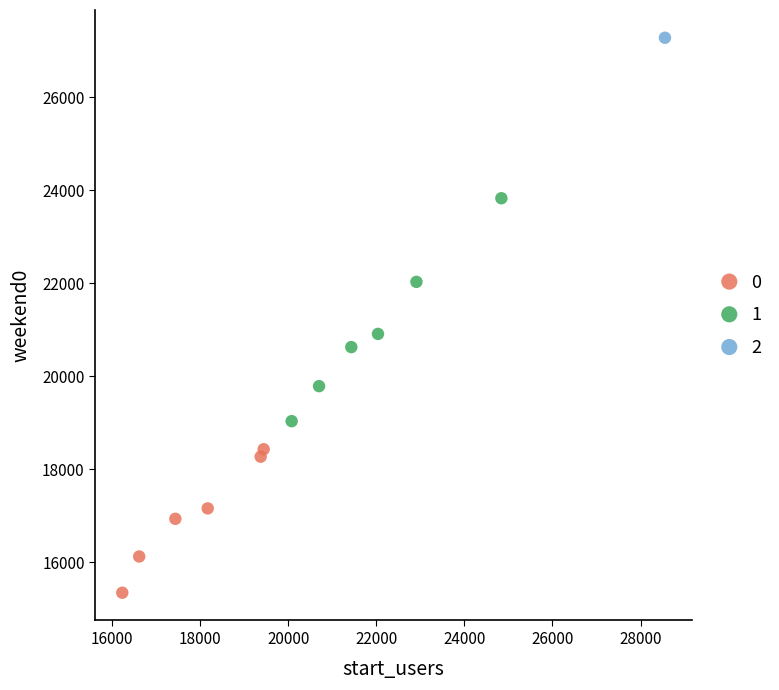

What are all the series names shown in the legend?

0, 1, 2